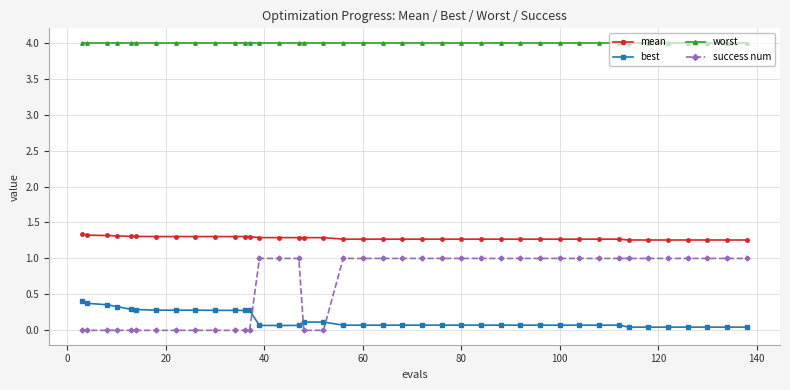

True or false: success num and best cross at least once.

True